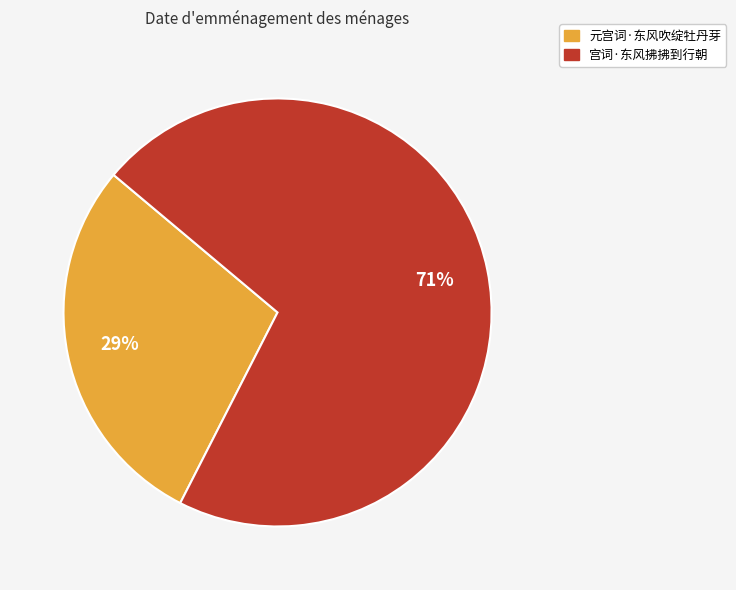

Is the sum of 宫词·东风拂拂到行朝 and 元宫词·东风吹绽牡丹芽 greater than half?

Yes